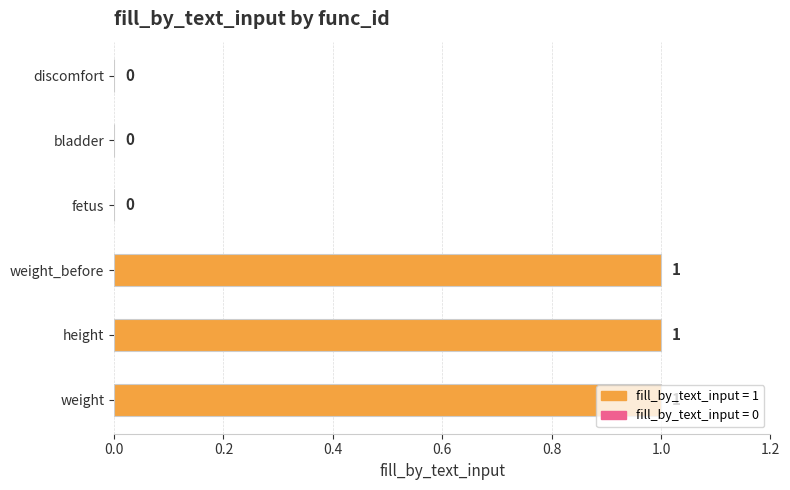

The chart shows a value of 0 at discomfort. True or false?

True